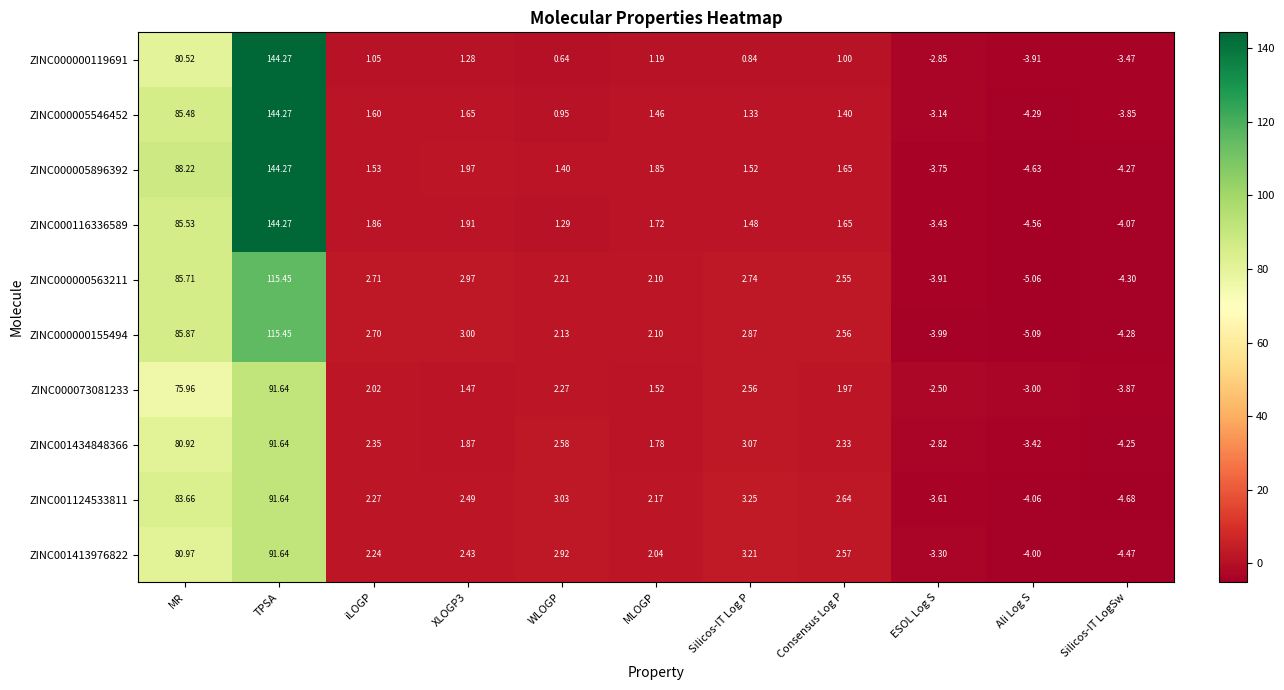

At which label is ZINC001434848366 closest to 43?

MR